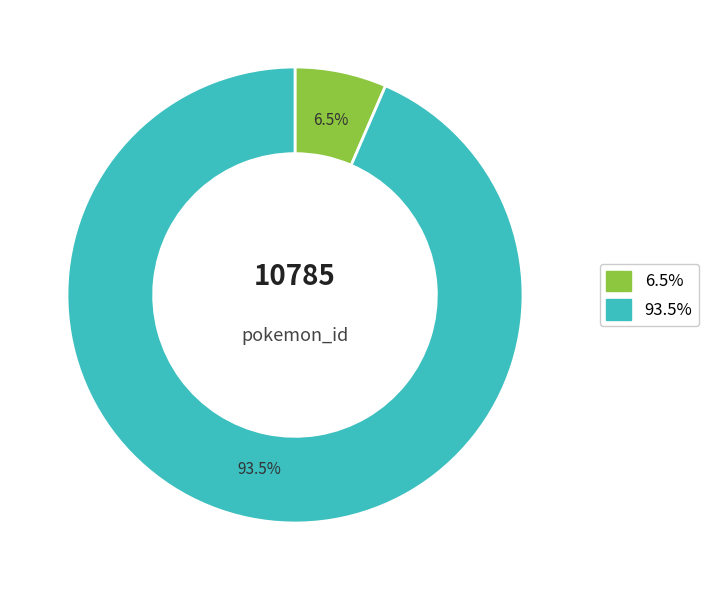

Is there a majority slice in this chart?

Yes